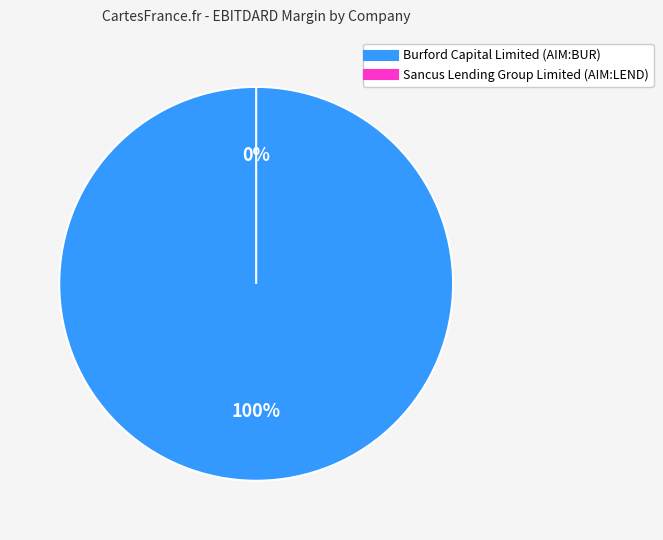

Which slice represents more than half of the pie?

Burford Capital Limited (AIM:BUR)